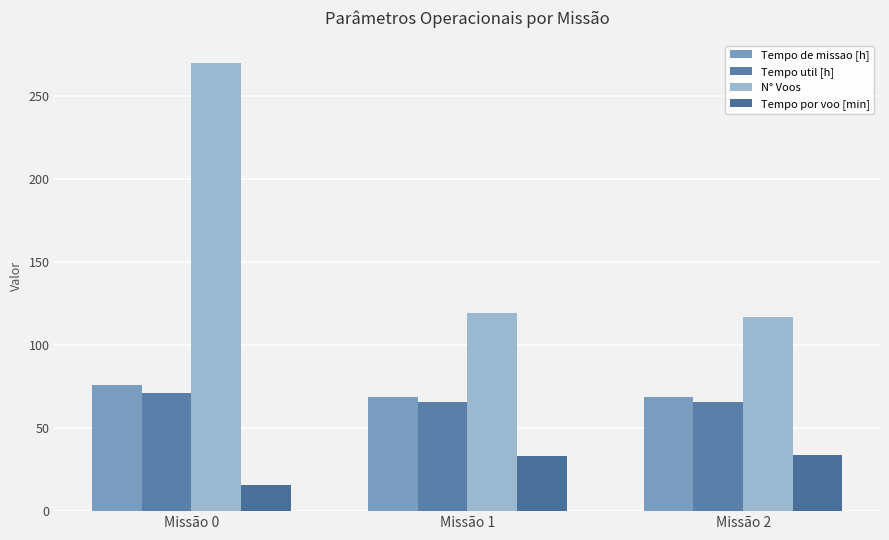

Which series has the largest range (max minus min)?

N° Voos